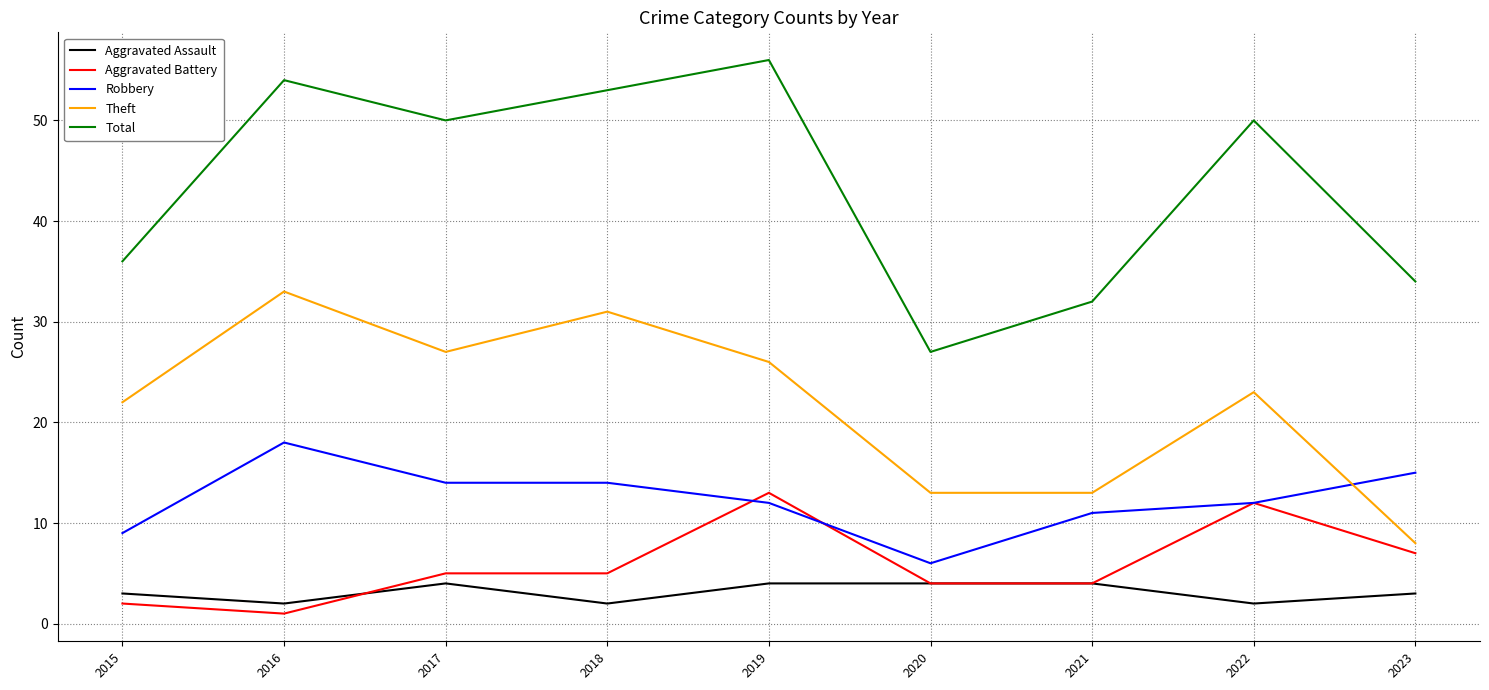

Is the value of Theft at 2019 greater than the value of Aggravated Battery at 2022?

Yes